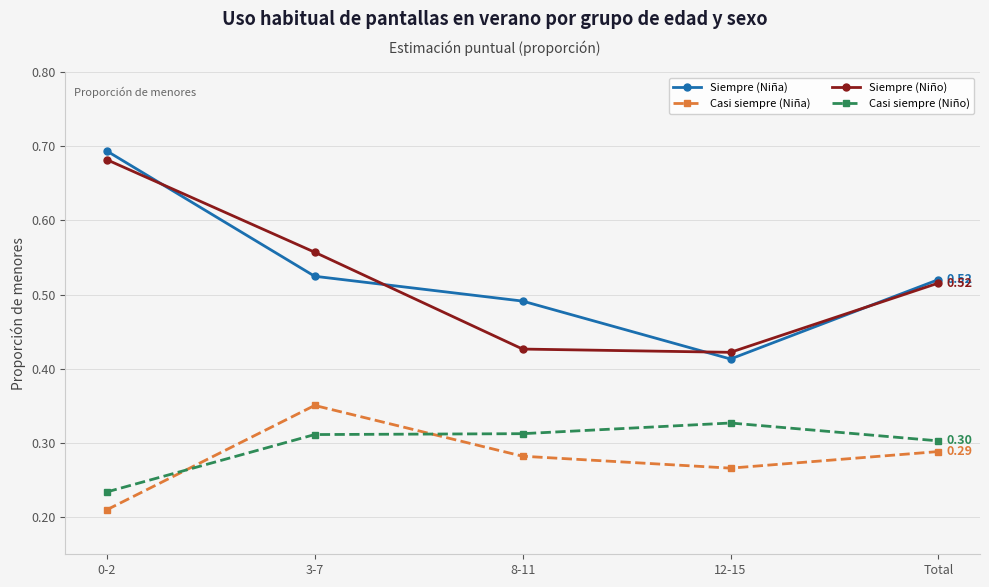

Between 3-7 and 12-15, which series saw the biggest shift?

Siempre (Niño)